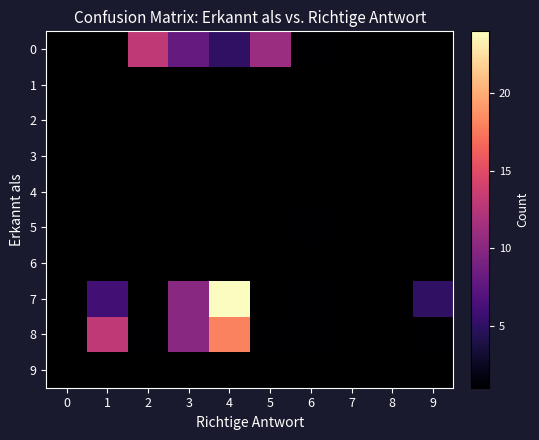

Between 2 and 6, which is larger?

2